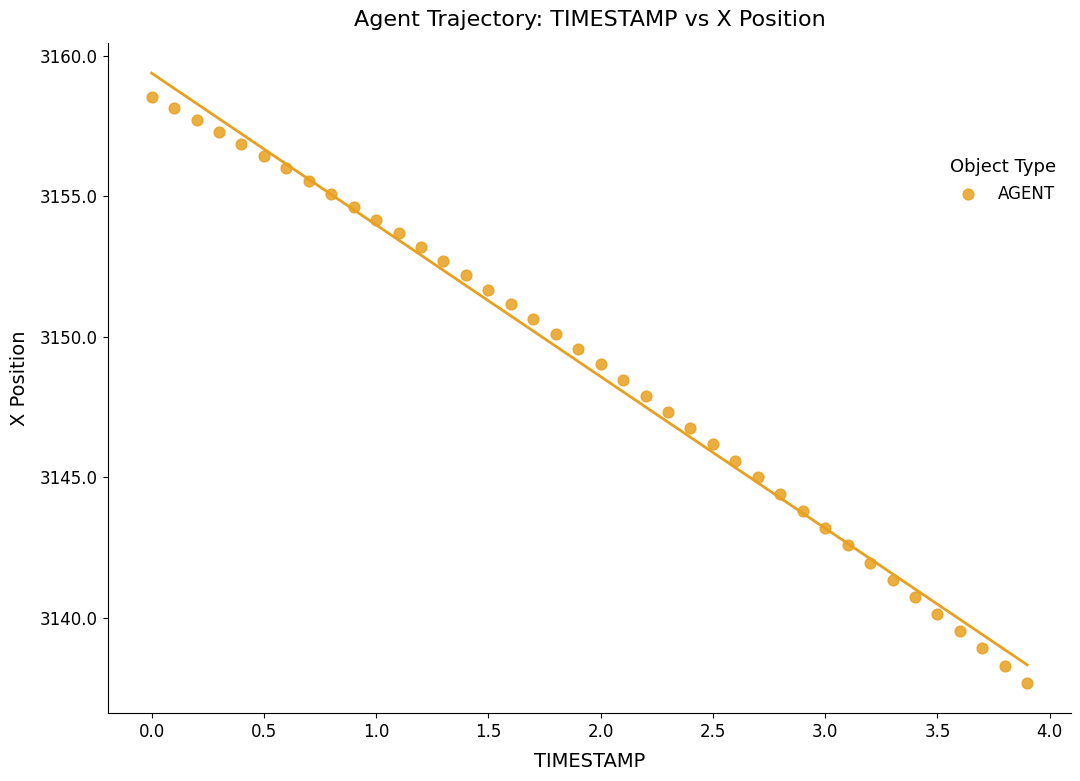

What is the range of Y values (max minus min)?

20.8